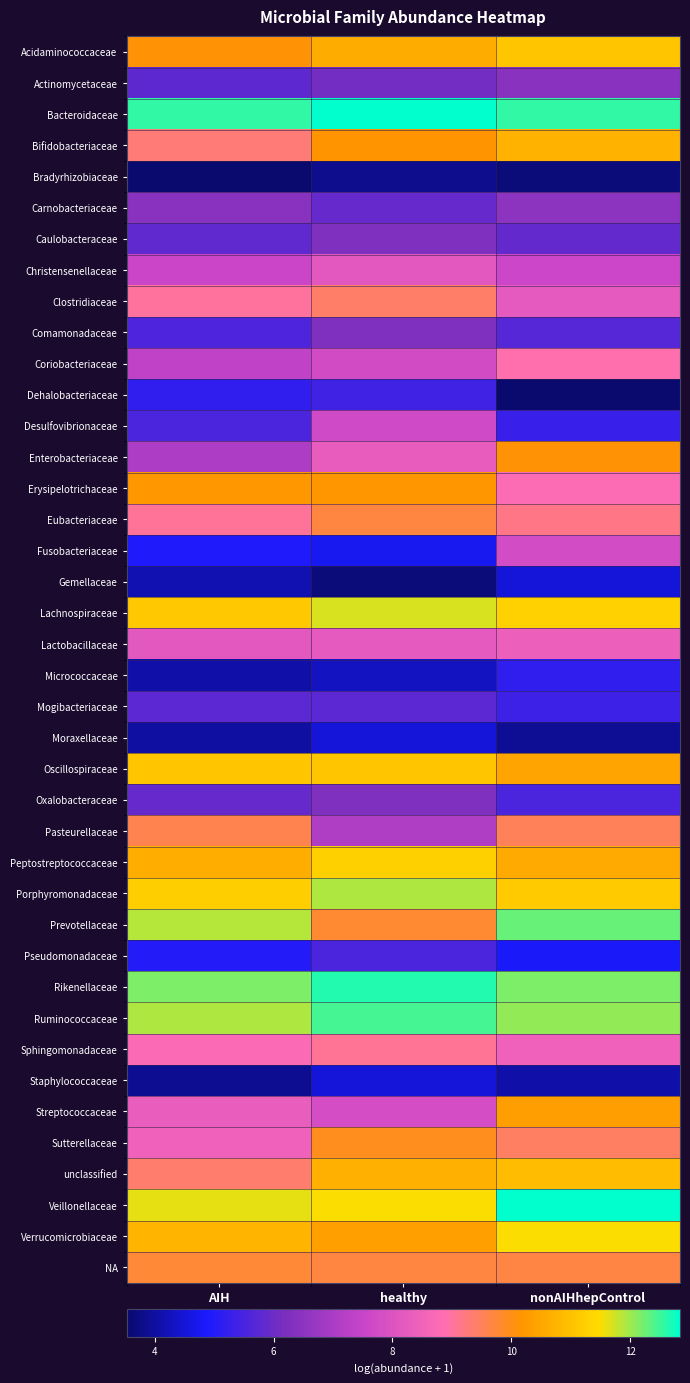

What is the total value across all series at AIH?

322.6